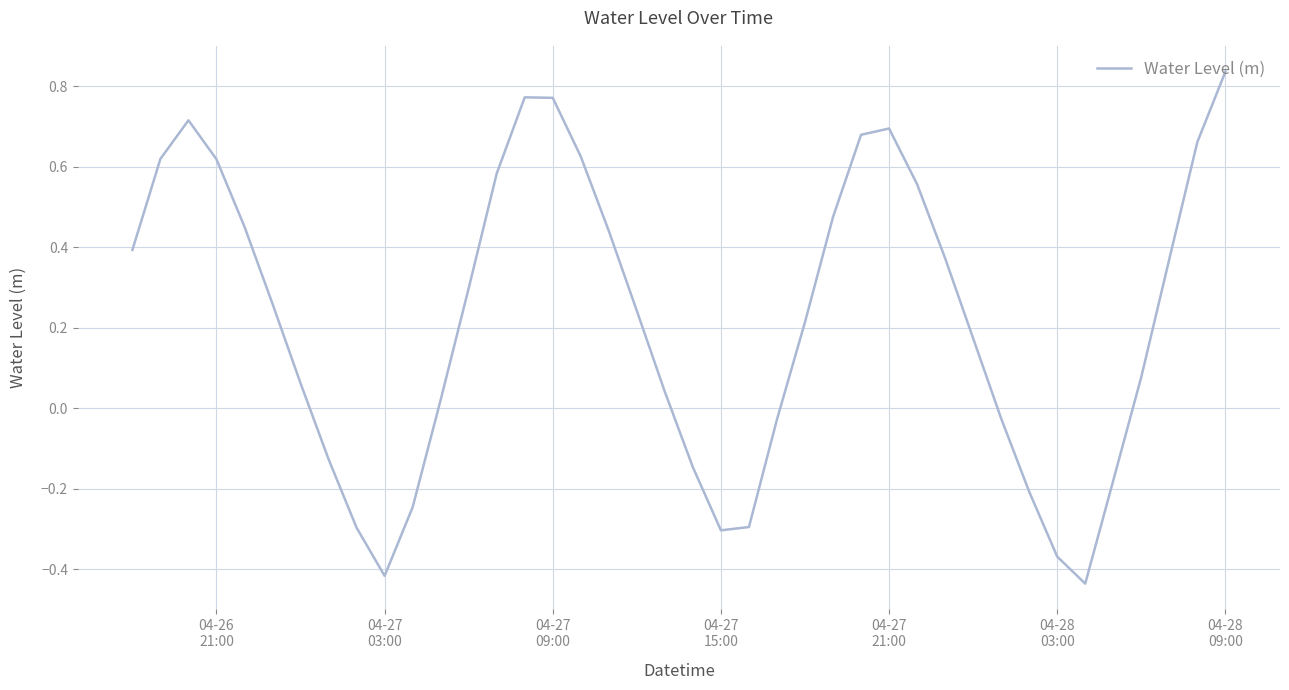

What is the difference between the maximum and minimum values?

1.3